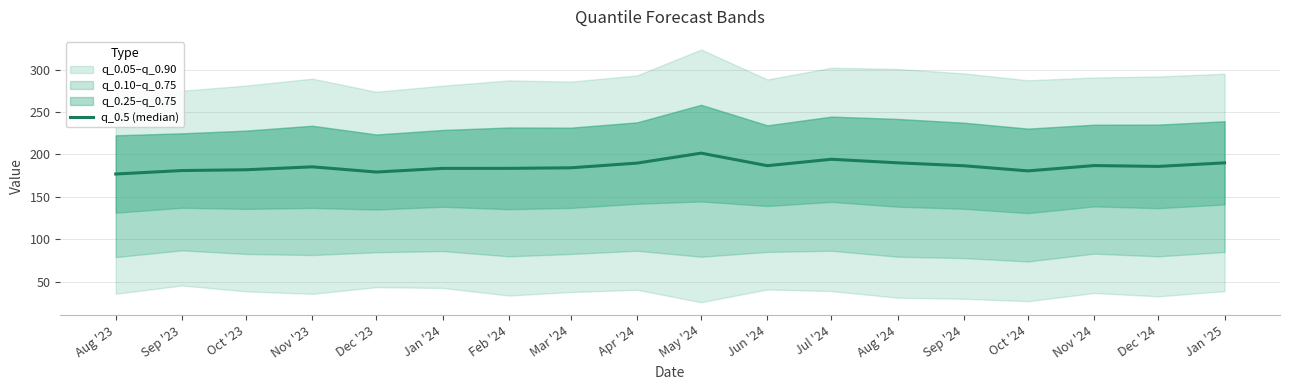

At which category does the data reach its first local valley?

Dec '23